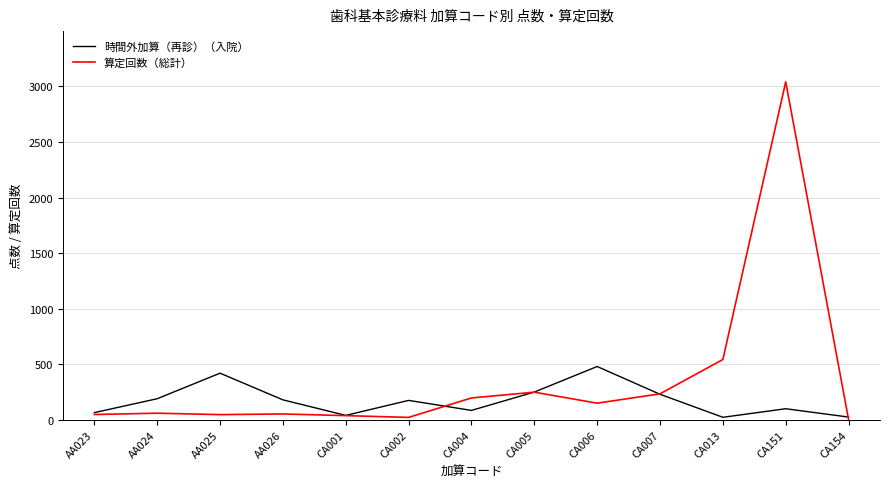

List the series in order of their overall mean, highest first.

算定回数（総計）, 時間外加算（再診）（入院）